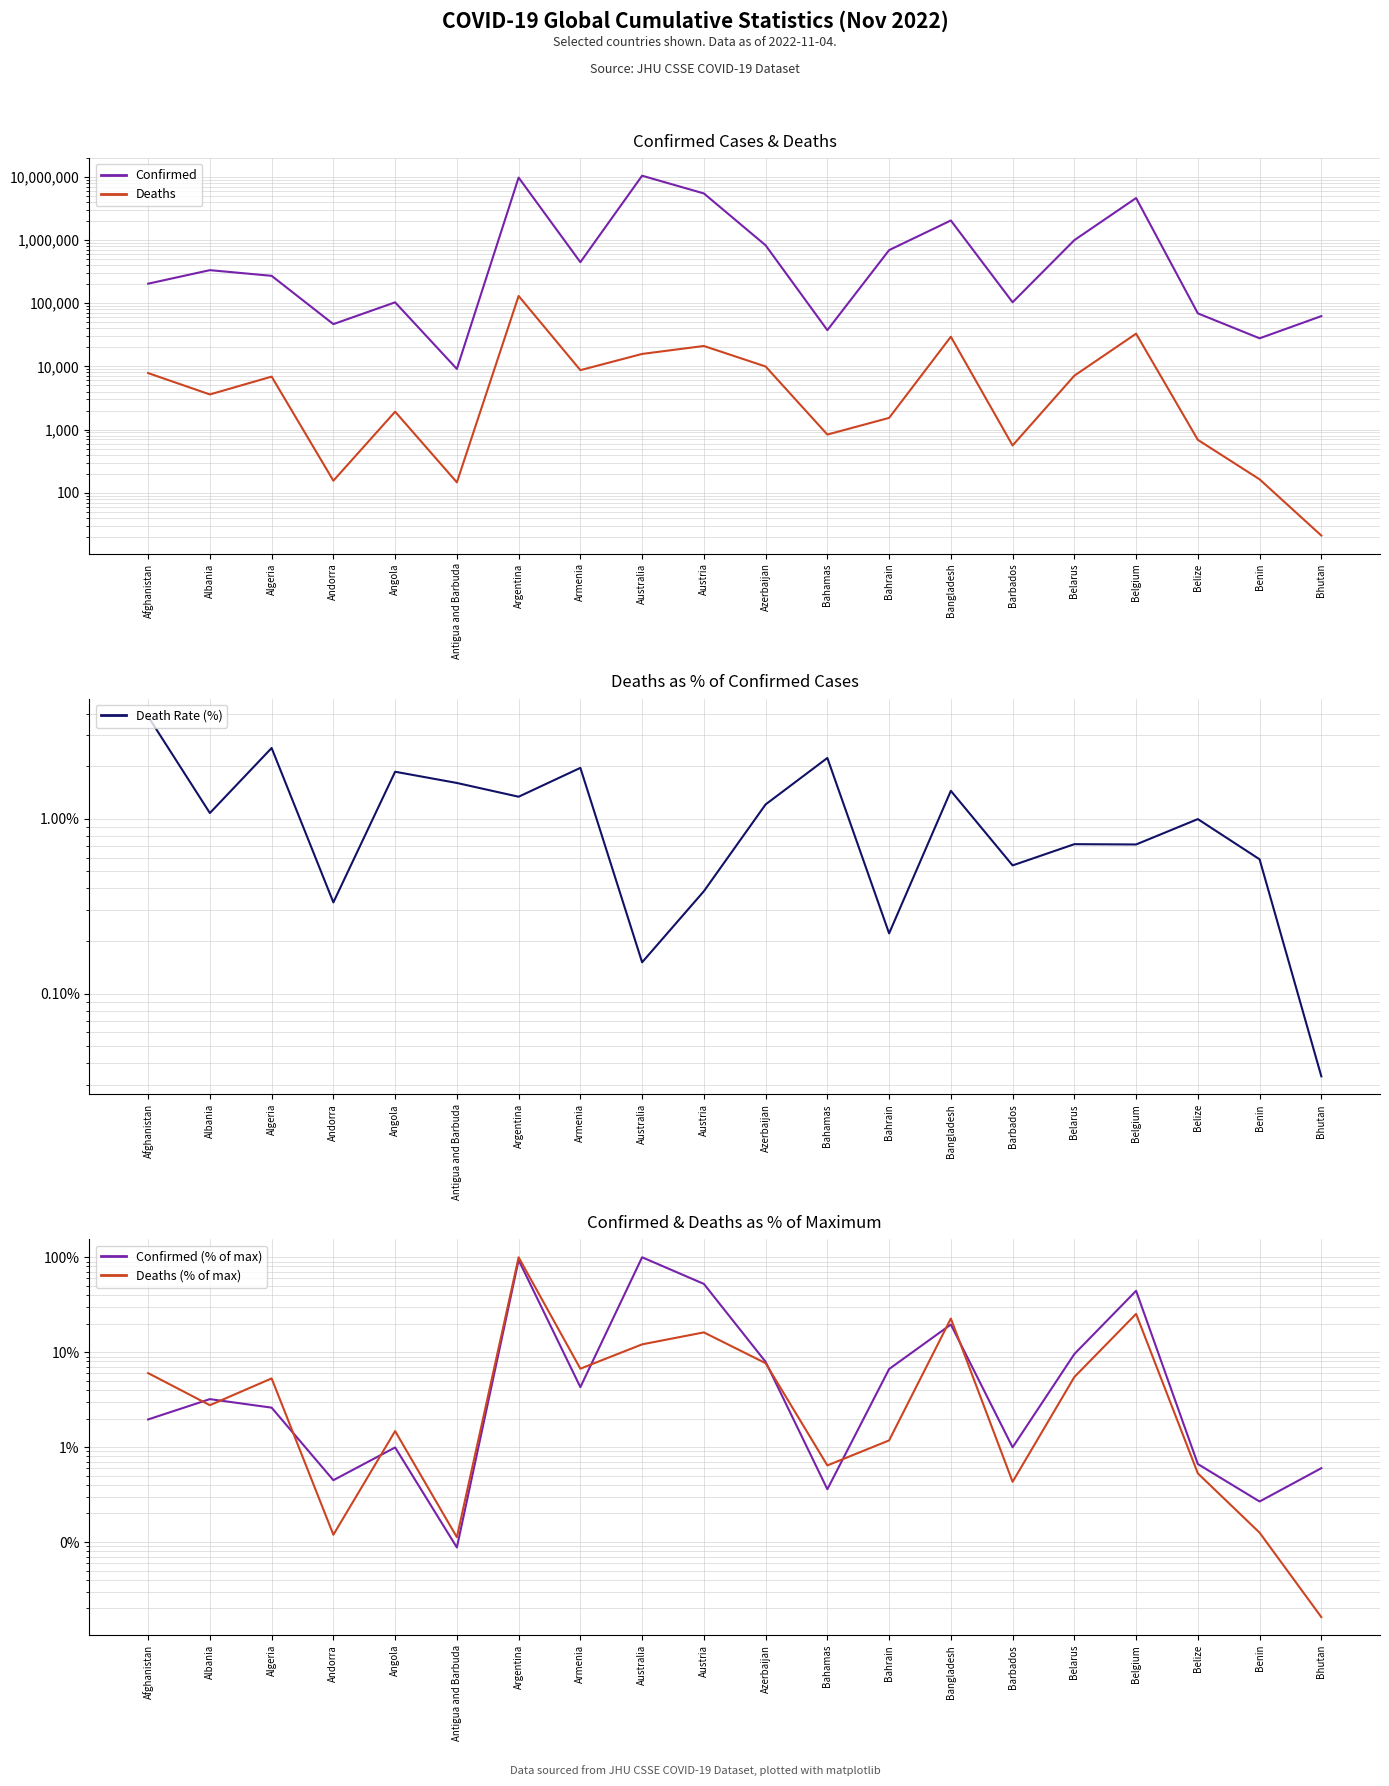

True or false: Confirmed and Deaths (% of max) intersect in this chart.

False